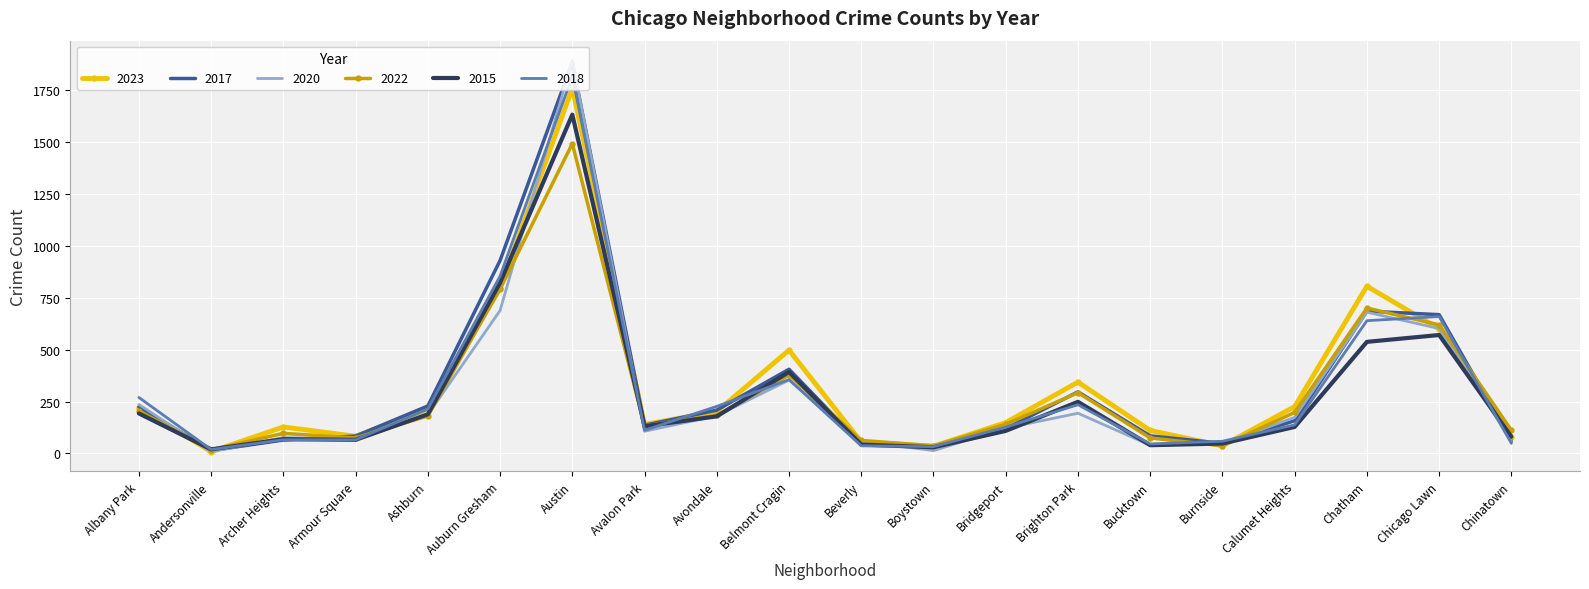

How many categories are shown in the chart?

20